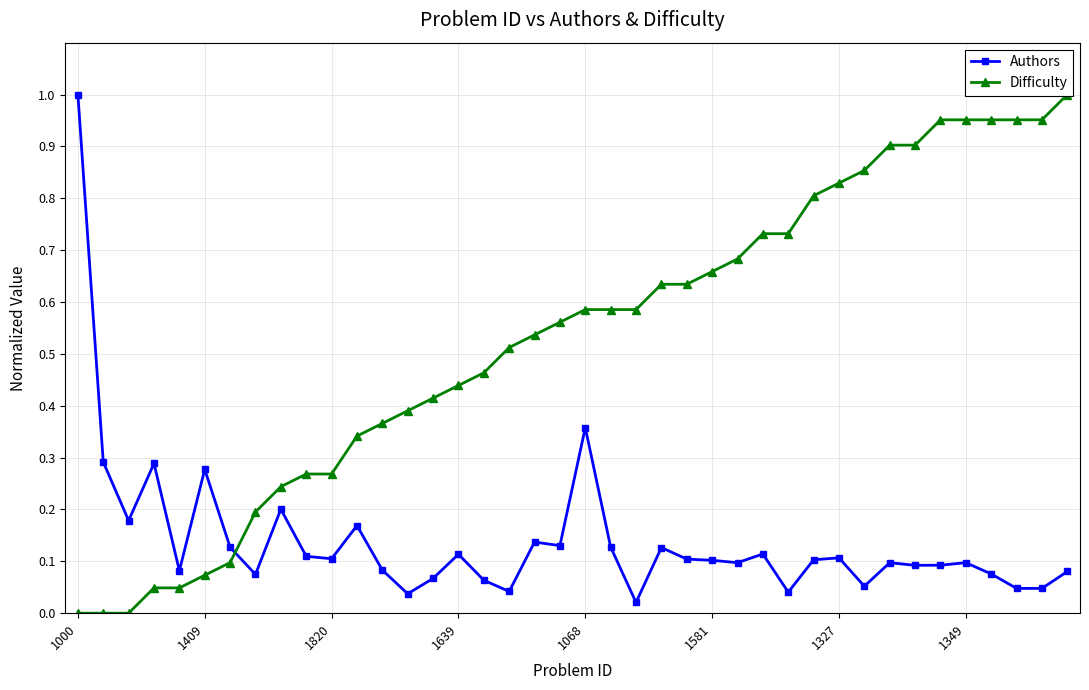

True or false: Authors has more than 1 points higher than both neighbors.

True